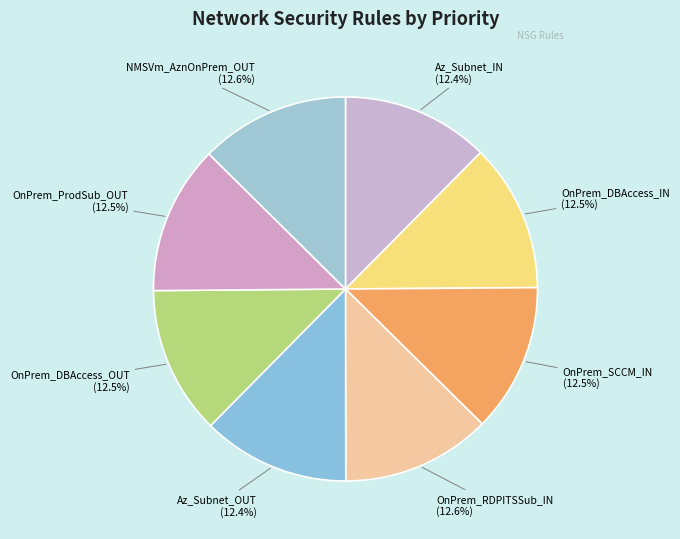

To the nearest percent, what is the average slice percentage?

12%